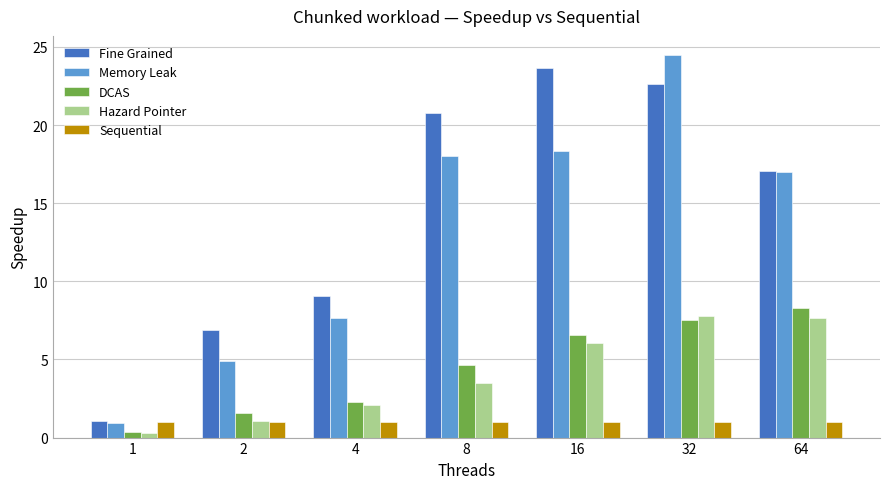

How many bars are there in total?

35